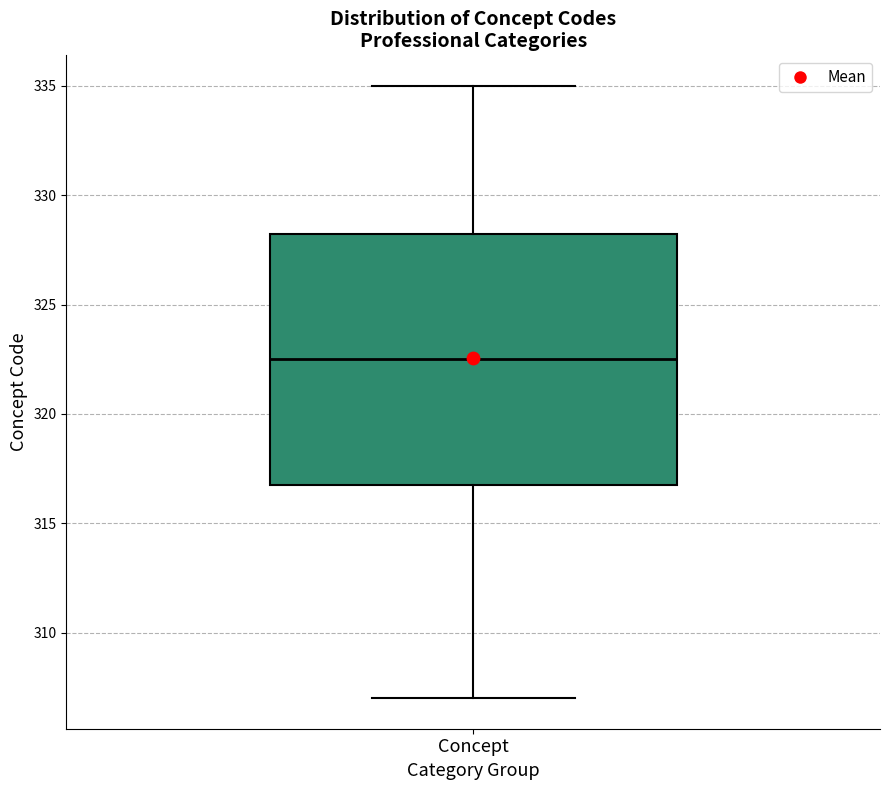

Transcribe this box plot: give where the median line is, the range the box spans, and where the two whiskers end, as read against the y-axis. The values are not printed on the chart, so give them approximately, as read against the axis.

median 322.5, box 317.0 to 328.5, whiskers 307.0 to 335.0